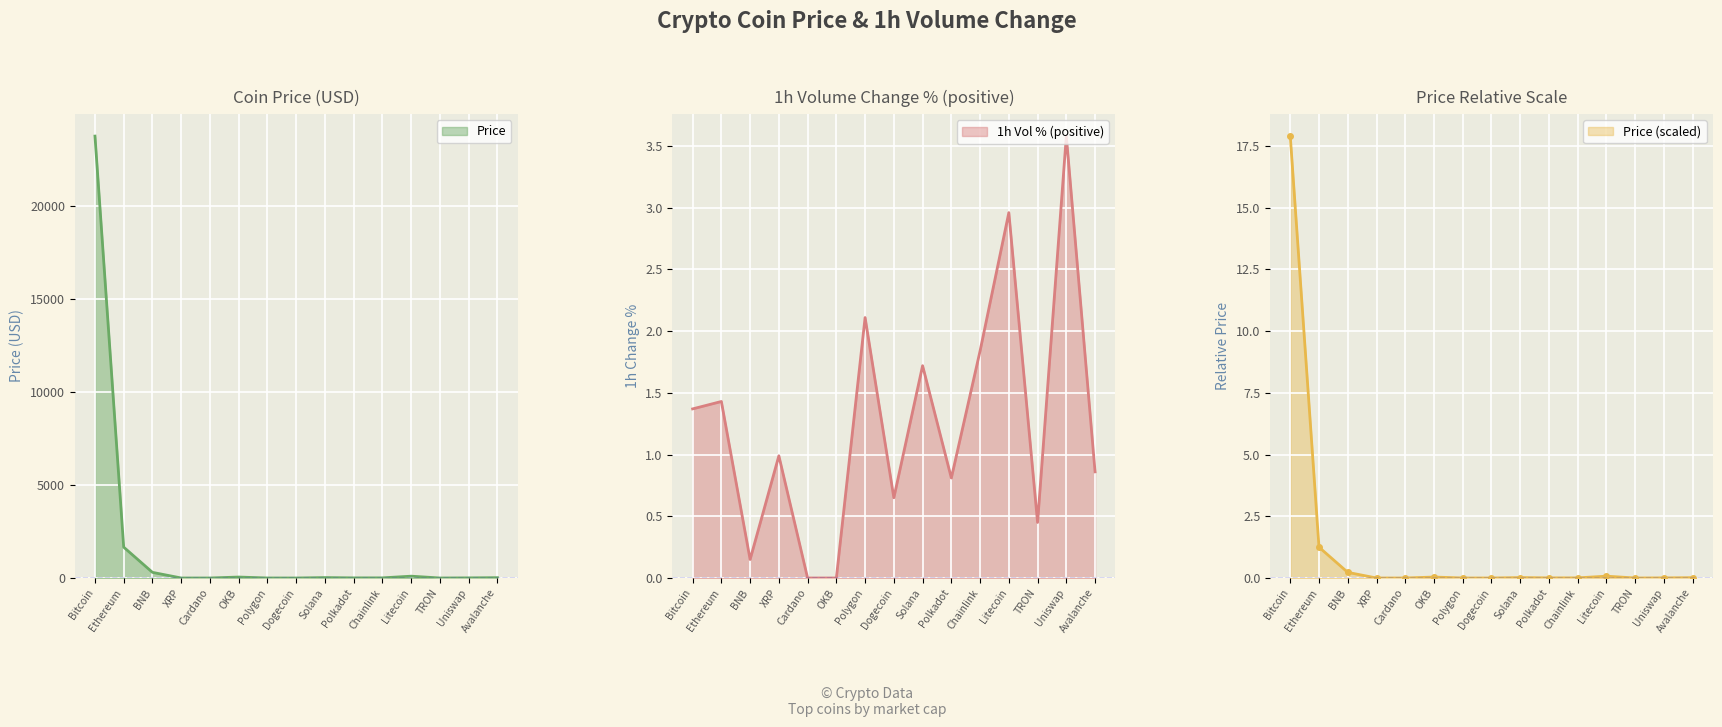

List the labels in order of value, largest first.

Bitcoin, Ethereum, BNB, Litecoin, OKB, Solana, Avalanche, Chainlink, Uniswap, Polkadot, Polygon, XRP, Cardano, Dogecoin, TRON